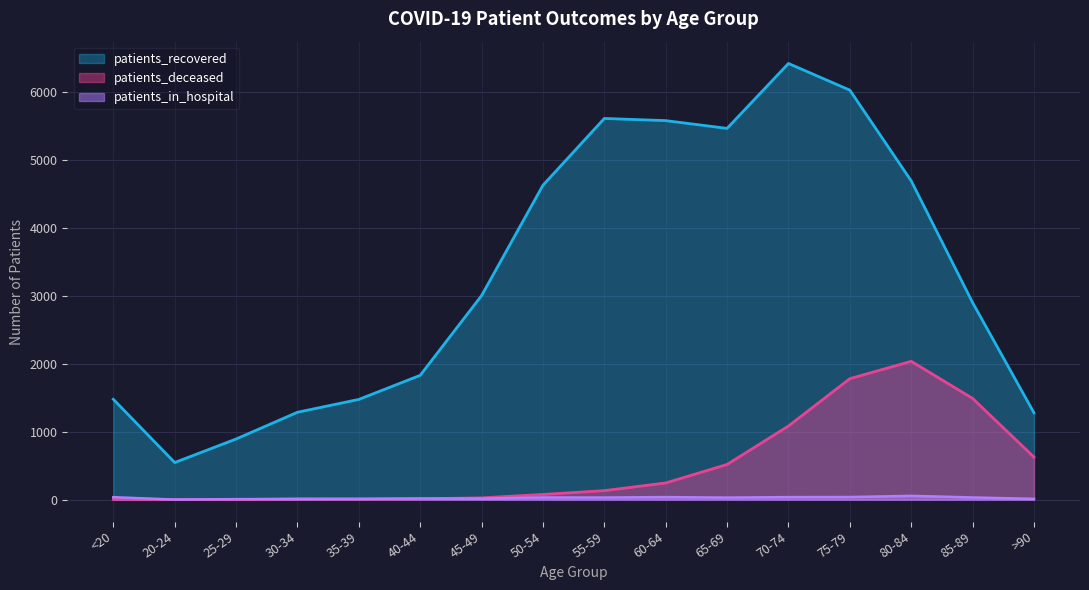

At which category does patients_recovered reach its first local peak?

55-59